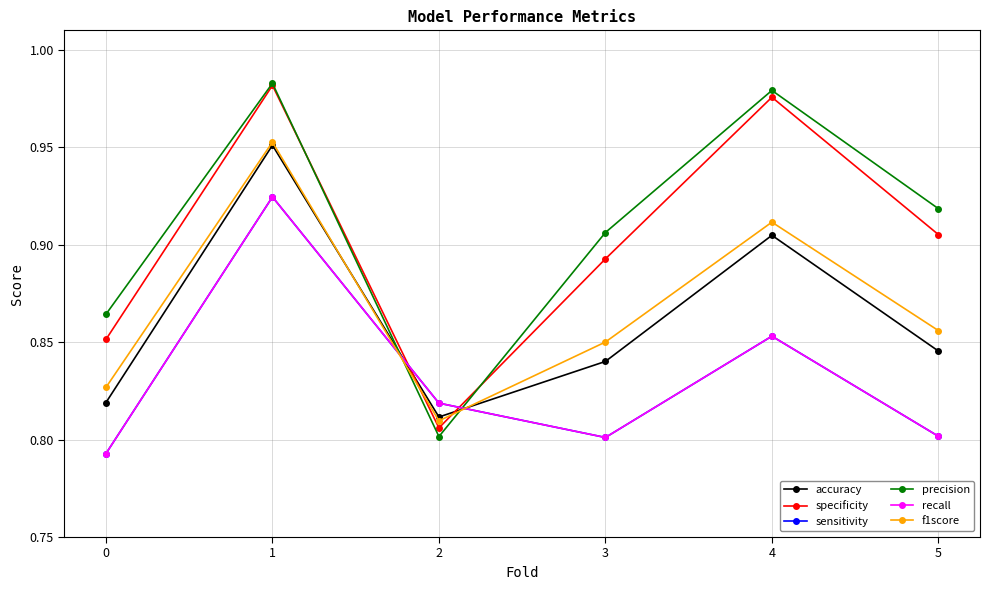

Reading right to left, list all the values displayed in this chart.

accuracy: 5=0.8	4=0.9	3=0.8	2=0.8	1=1.0	0=0.8
specificity: 5=0.9	4=1.0	3=0.9	2=0.8	1=1.0	0=0.9
sensitivity: 5=0.8	4=0.9	3=0.8	2=0.8	1=0.9	0=0.8
precision: 5=0.9	4=1.0	3=0.9	2=0.8	1=1.0	0=0.9
recall: 5=0.8	4=0.9	3=0.8	2=0.8	1=0.9	0=0.8
f1score: 5=0.9	4=0.9	3=0.9	2=0.8	1=1.0	0=0.8